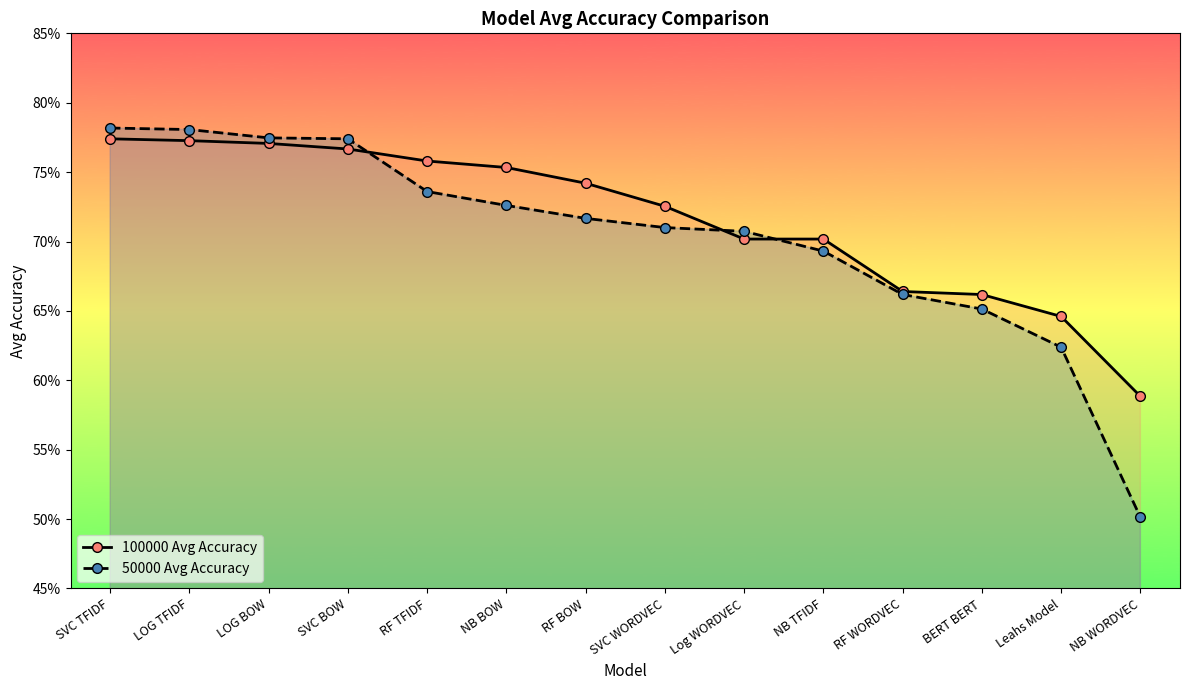

What is the sum of all 50000 Avg Accuracy values?

9.8